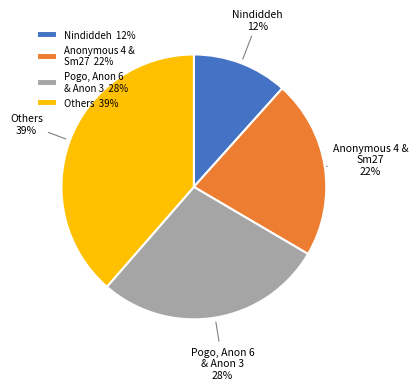

Combined, do Pogo, Anon 6 & Anon 3 and Anonymous 4 & Sm27 account for over 50%?

No